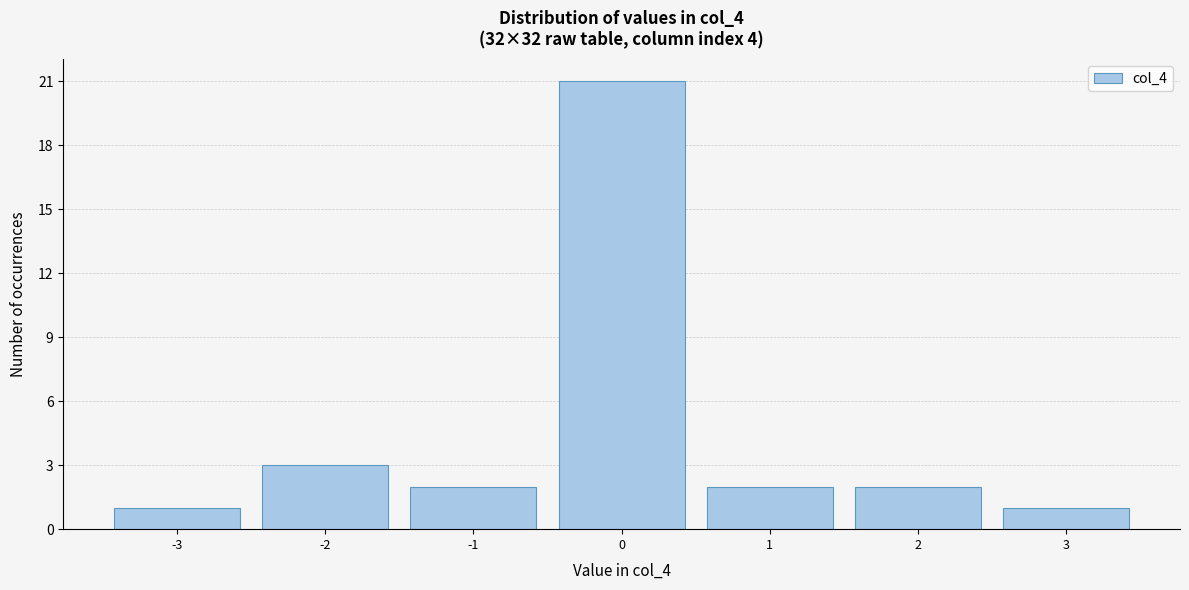

Reading left to right, list every bar in this chart as the range it spans on the x-axis followed by its height. The values are not printed on the chart, so give them approximately, as read against the axis.

-3.5 to -2.5: 1
-2.5 to -1.5: 3
-1.5 to -0.5: 2
-0.5 to 0.5: 21
0.5 to 1.5: 2
1.5 to 2.5: 2
2.5 to 3.5: 1